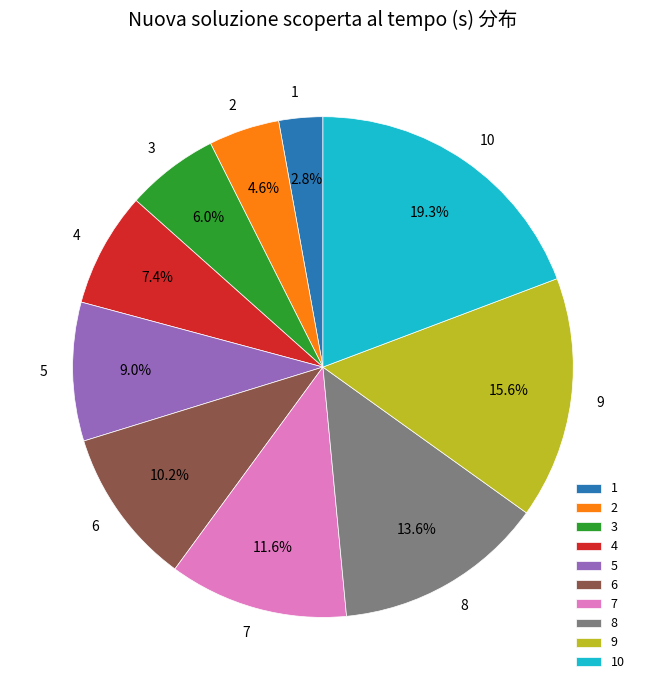

Is it true that 6 is 10% of the pie?

True